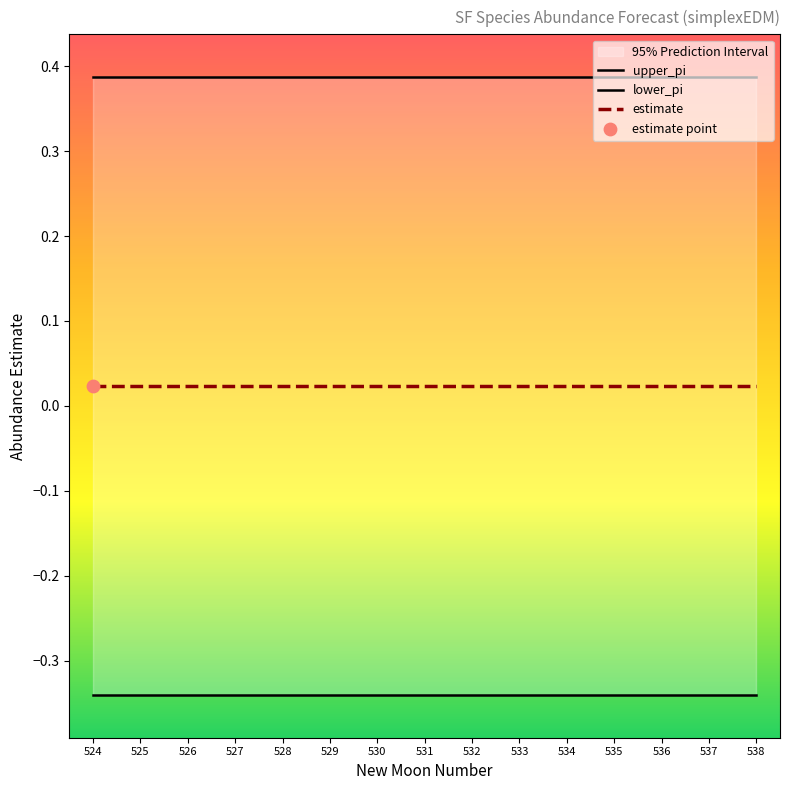

Which series reaches the maximum Y coordinate?

upper_pi